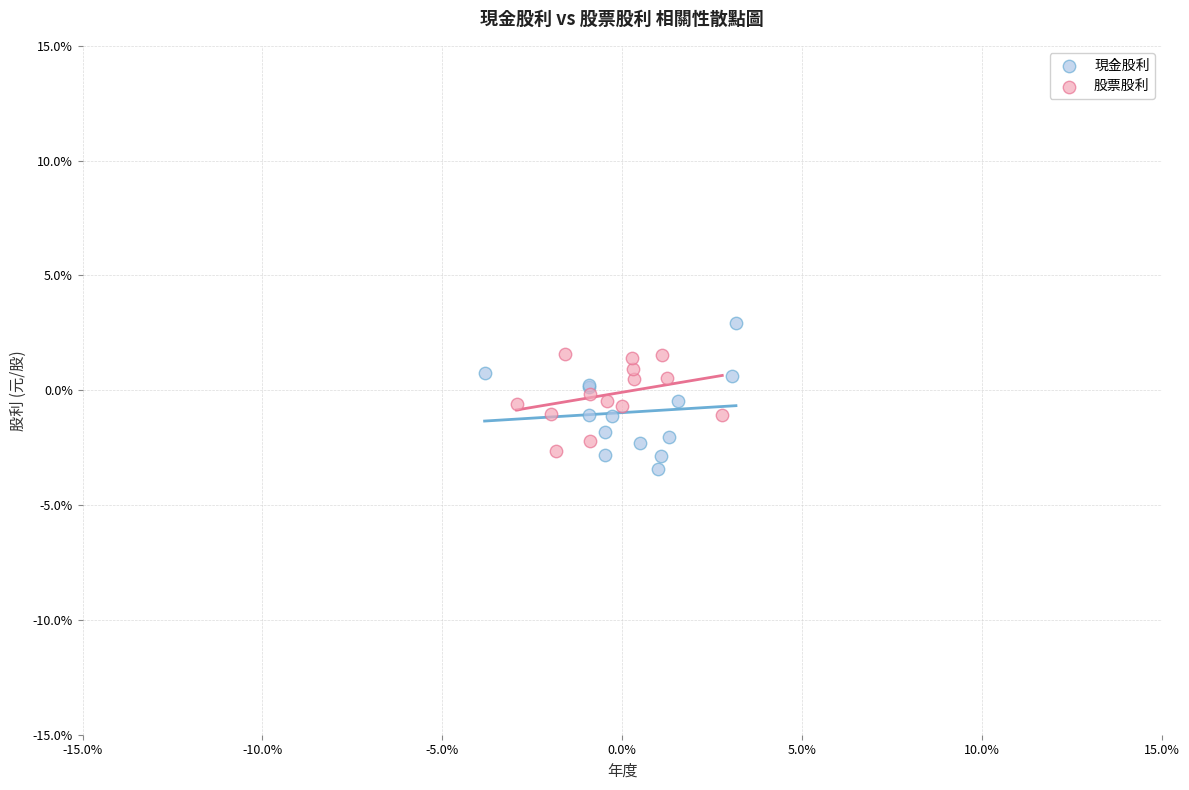

Which series has the largest Y range (max minus min)?

現金股利